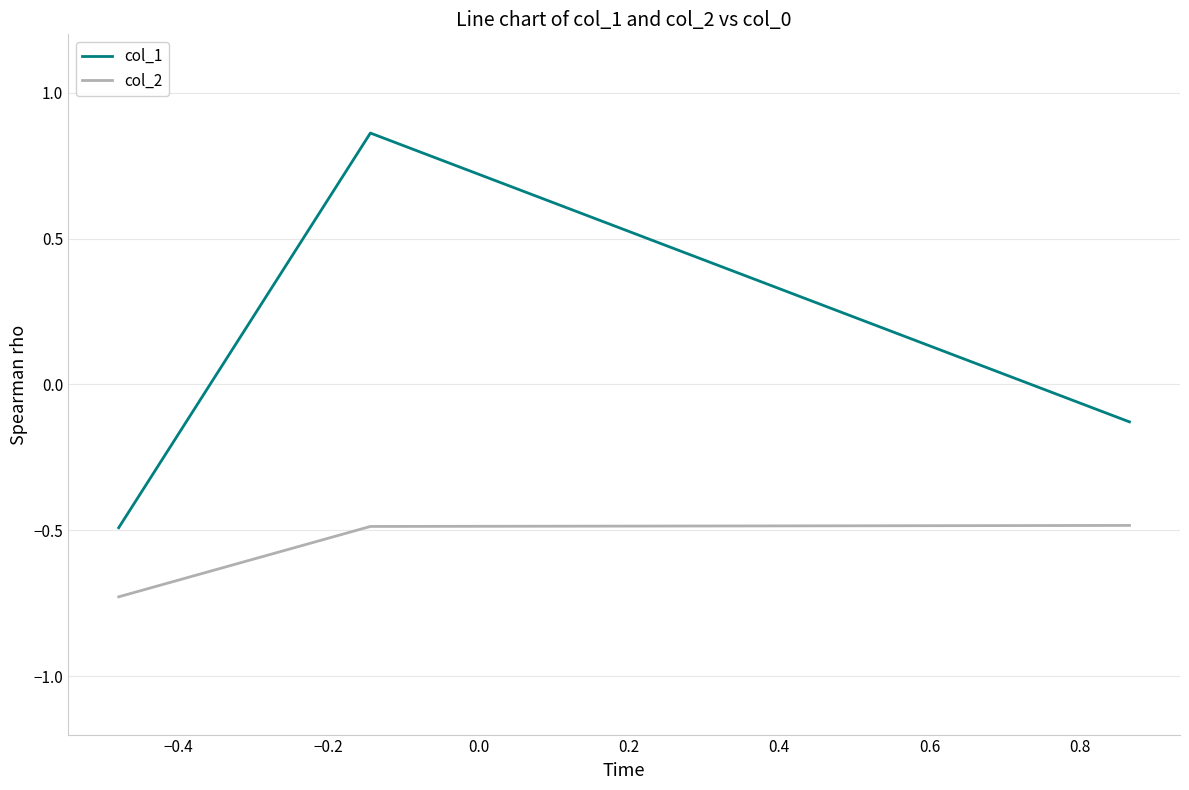

List the series in order of their peak value, highest first.

col_1, col_2